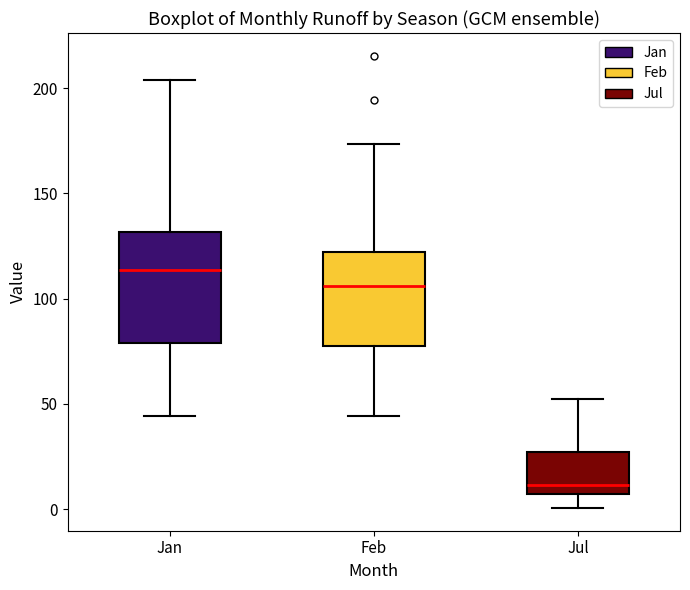

Which box has the lowest median line?

Jul